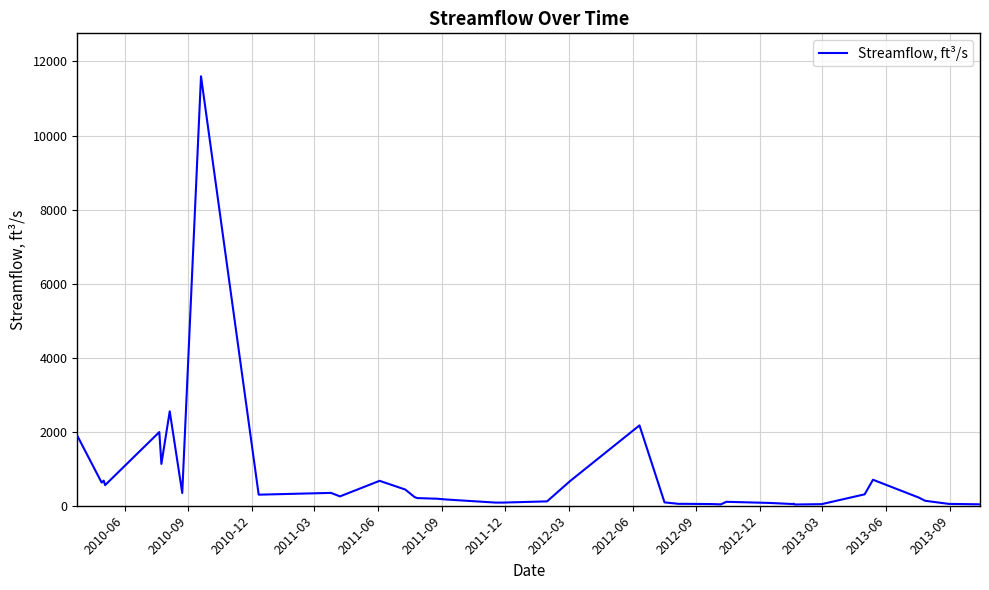

True or false: the data has more than 1 interior local peaks.

True